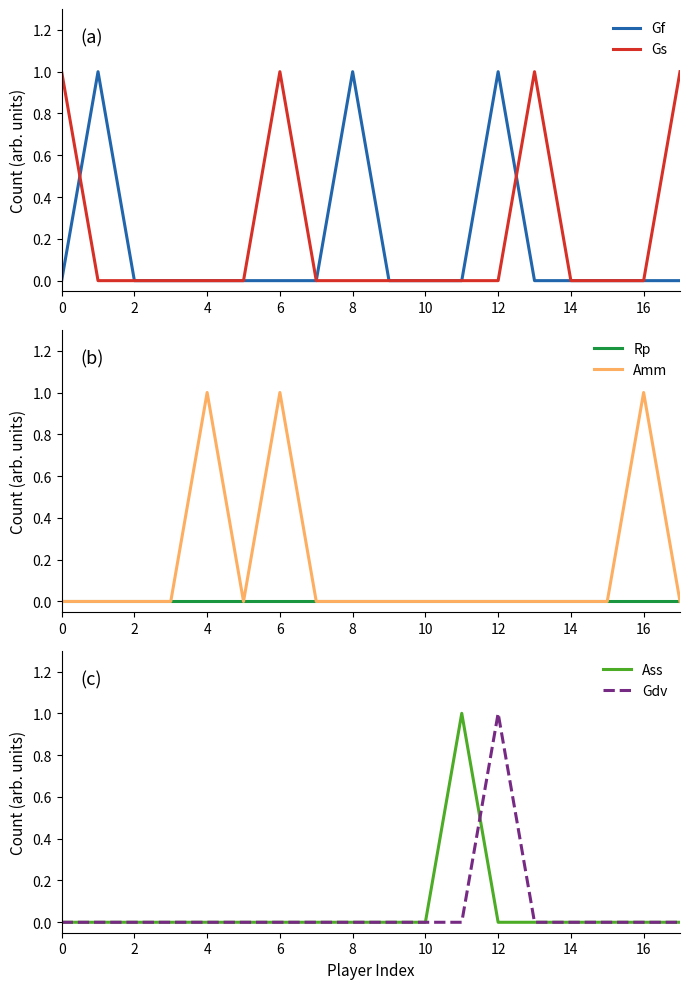

True or false: Ass and Amm cross at least once.

False